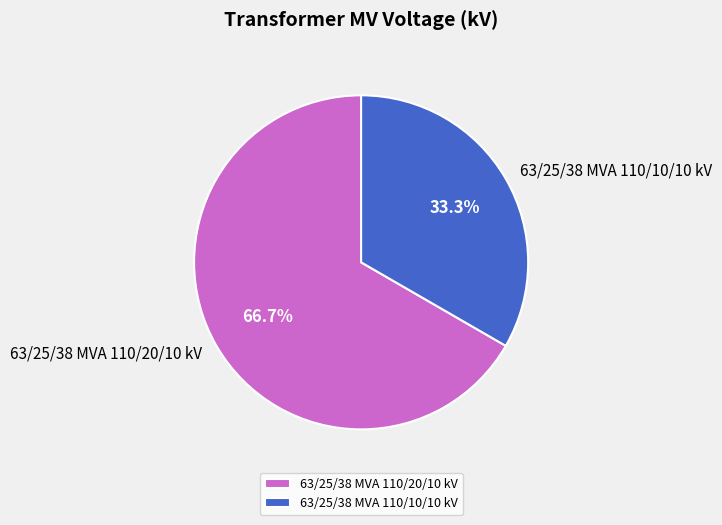

The 63/25/38 MVA 110/10/10 kV slice represents 25% of the pie. True or false?

False